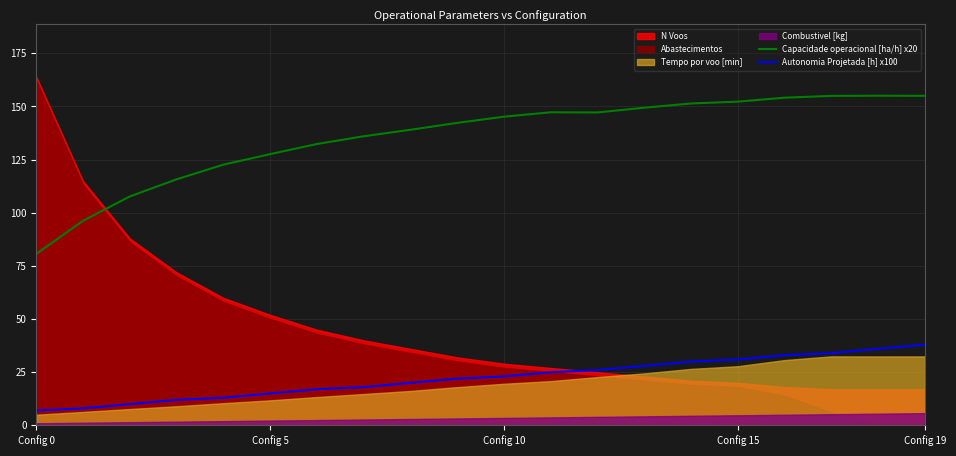

True or false: Capacidade operacional [ha/h] x20 and Autonomia Projetada [h] x100 intersect in this chart.

False